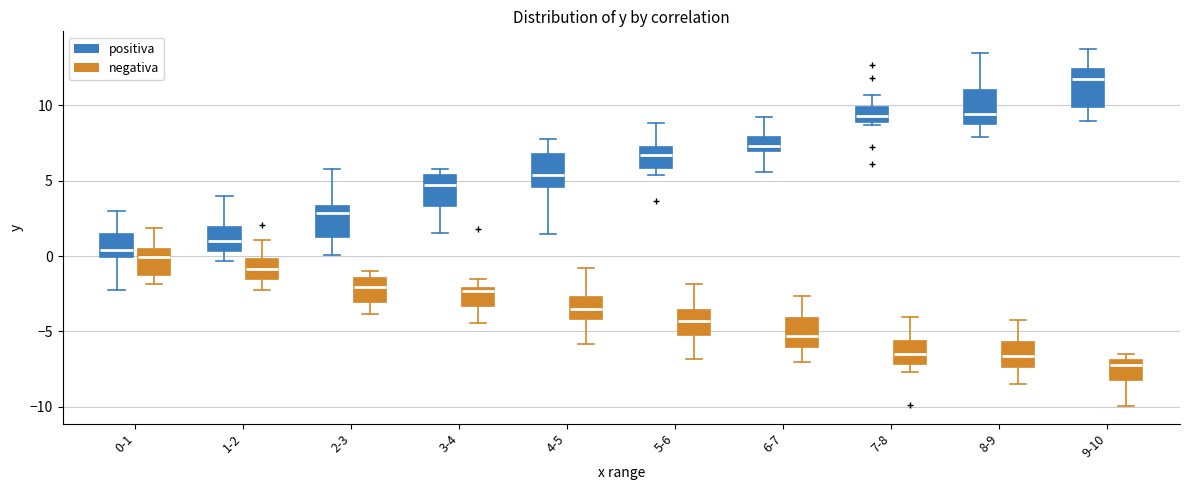

Where does the median line of the box for 3-4 (positiva) sit on the y-axis? The values are not printed on the chart, so give them approximately, as read against the axis.

4.5